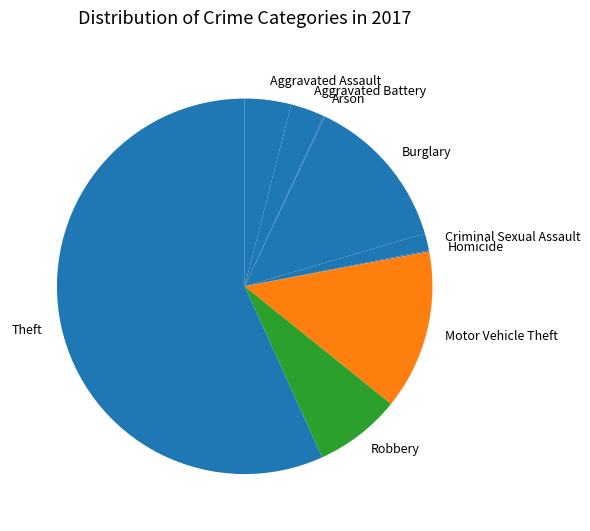

Combined, do Robbery and Criminal Sexual Assault account for over 50%?

No